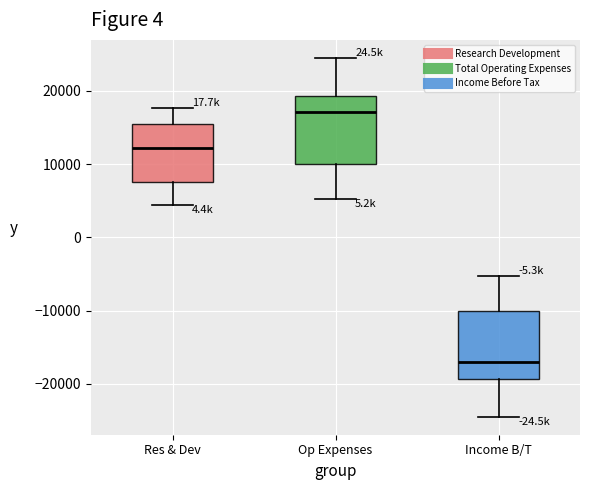

Reading left to right, transcribe this box plot: for each box, give where its median line is, the range the box spans, and where its two whiskers end, as read against the y-axis. The values are not printed on the chart, so give them approximately, as read against the axis.

Res & Dev: median 12000, box 8000 to 15000, whiskers 4000 to 18000
Op Expenses: median 17000, box 10000 to 19000, whiskers 5000 to 25000
Income B/T: median -17000, box -19000 to -10000, whiskers -24000 to -5000